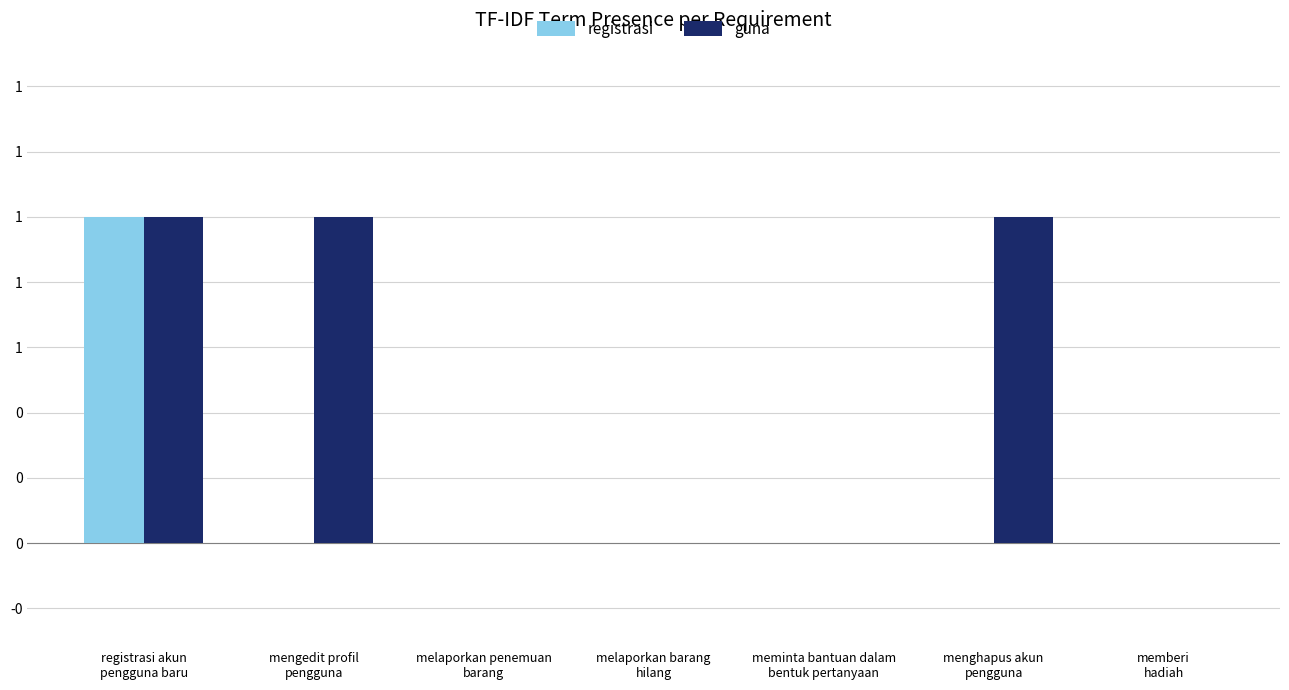

Are the bars horizontal?

No